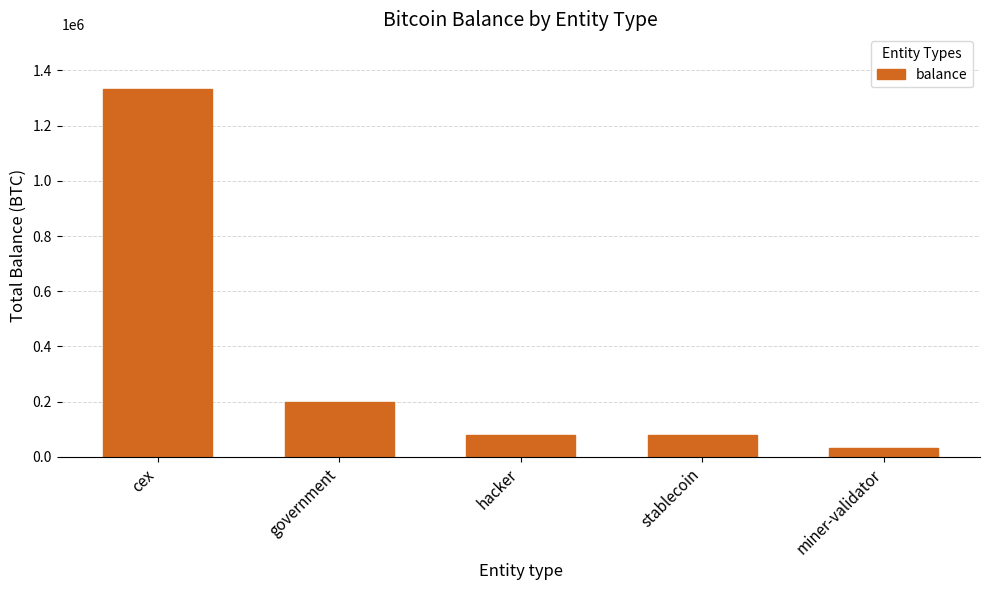

What is the label of the 3rd bar from the right?

hacker